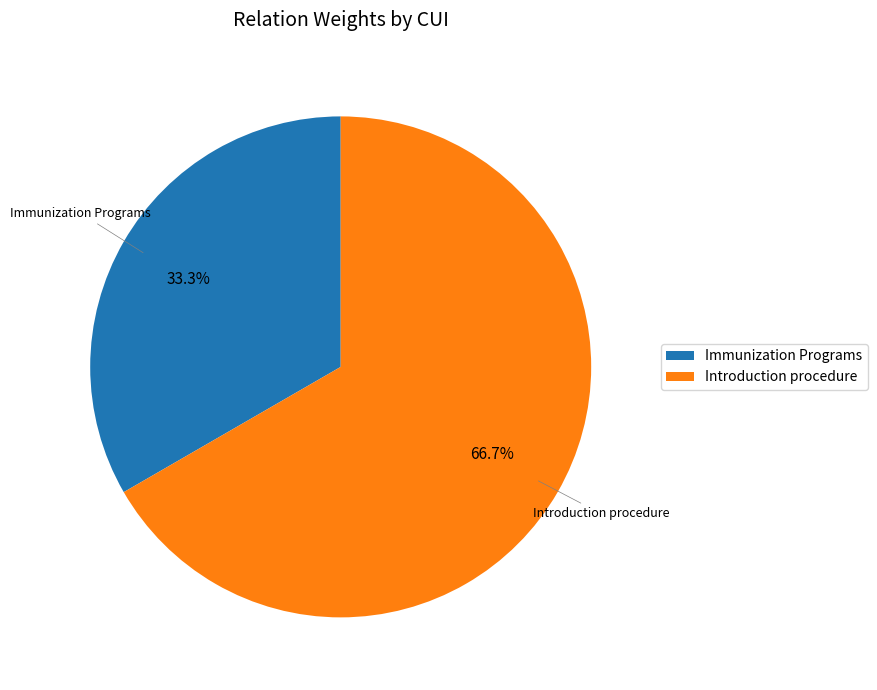

Rank the categories by value from highest to lowest.

Introduction procedure, Immunization Programs